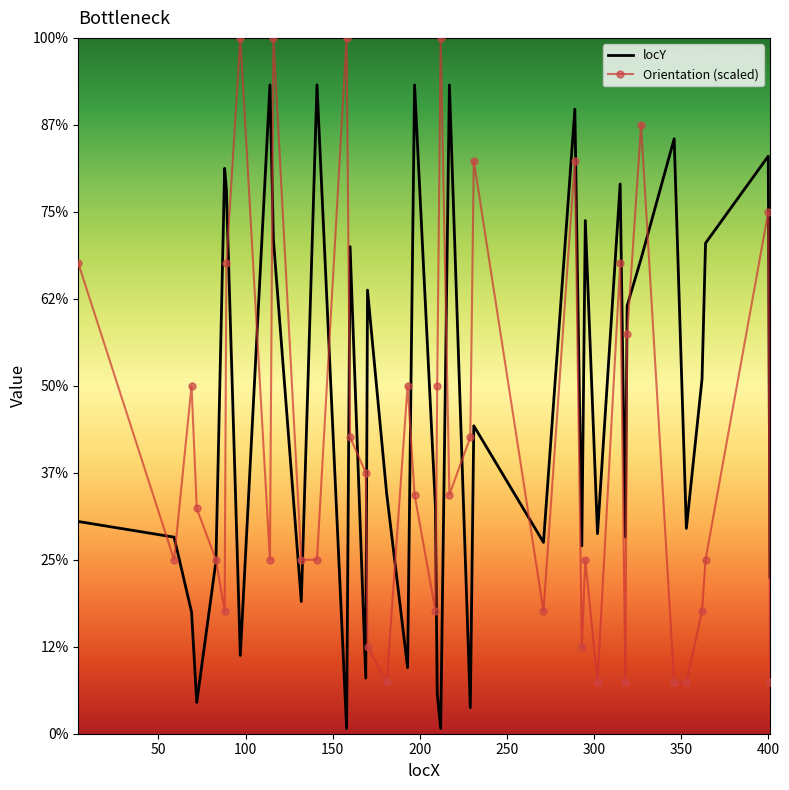

What are all the series names shown in the legend?

locY, Orientation (scaled)